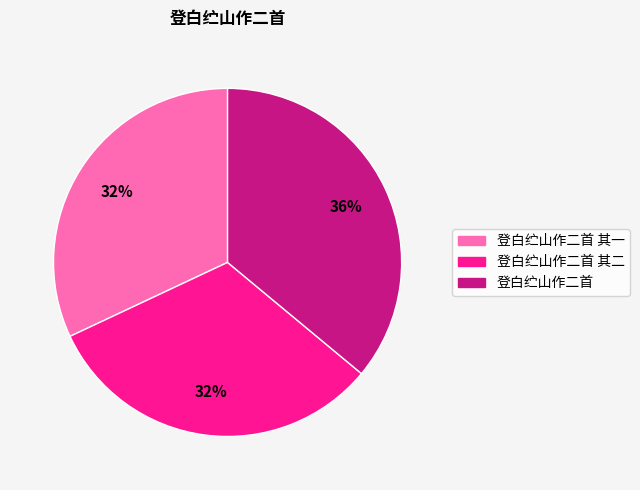

To the nearest percent, what is the average slice percentage?

33%